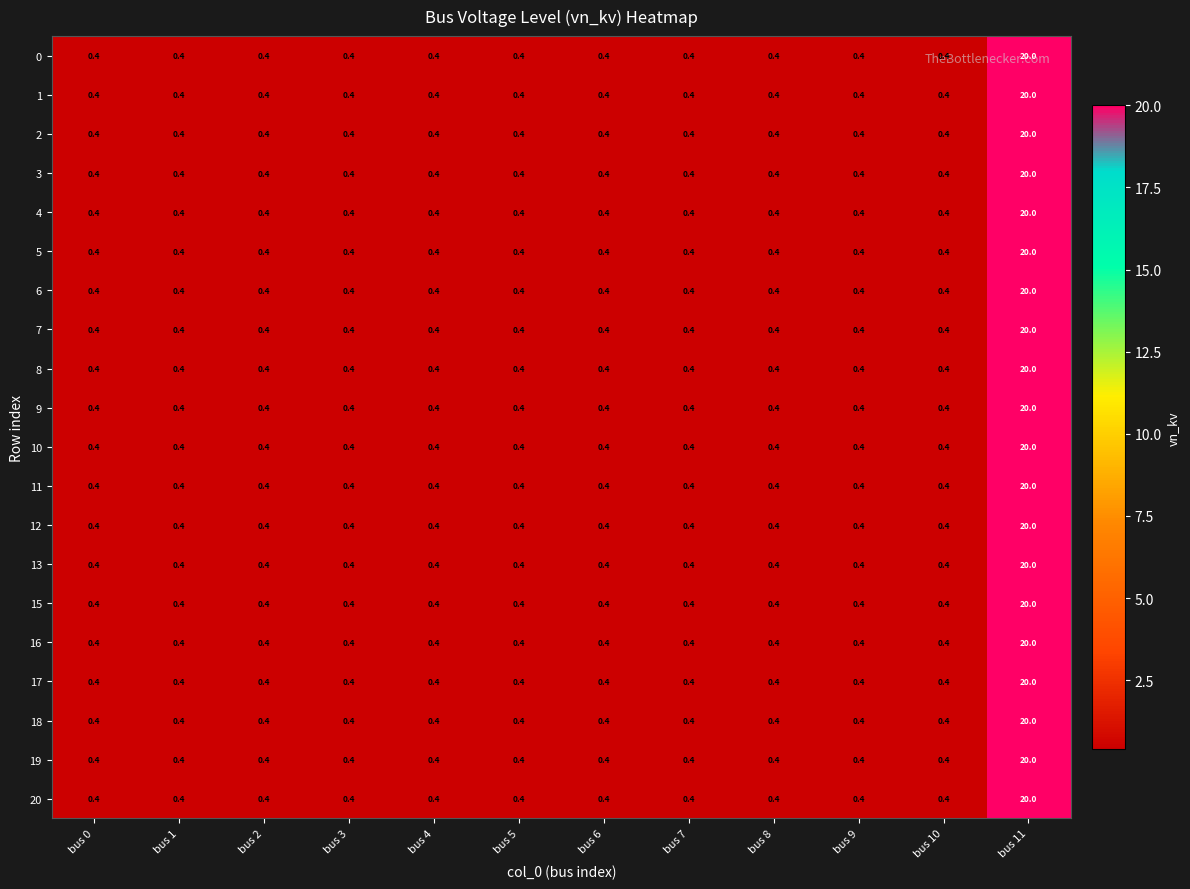

What is the sum of all 17 values?

24.4